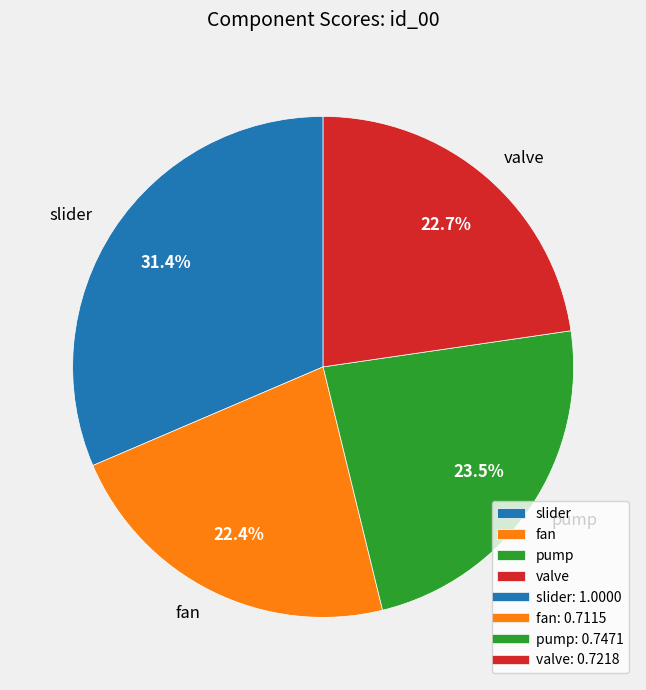

Which category has the biggest portion of the pie?

slider